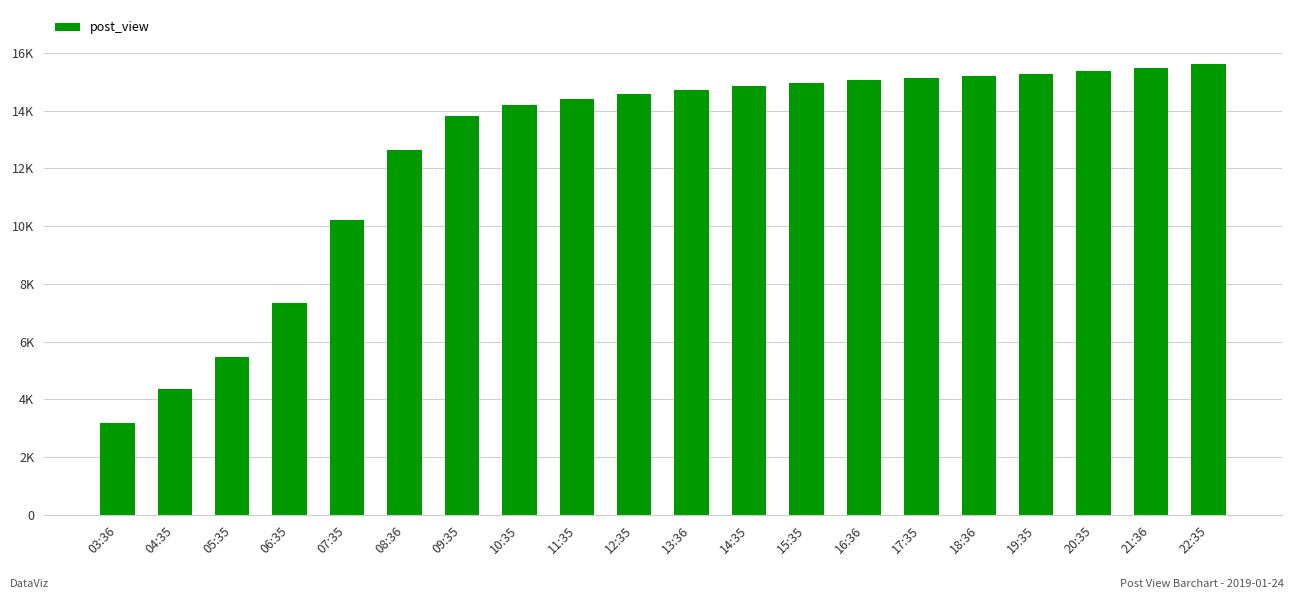

Are the bars horizontal?

No